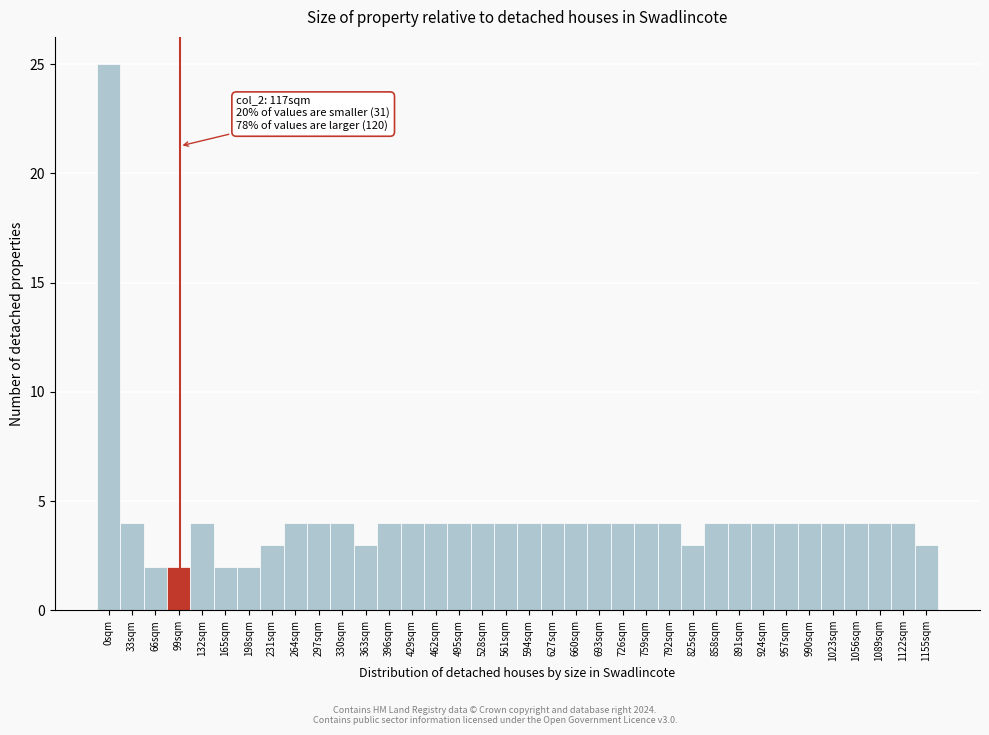

At which category does the chart reach its peak across all series?

0sqm